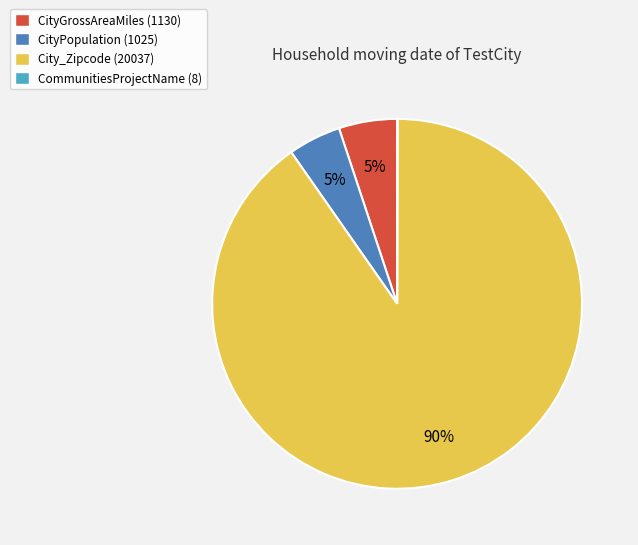

To the nearest percent, what is the difference between the City_Zipcode and CityGrossAreaMiles slice percentages?

85%